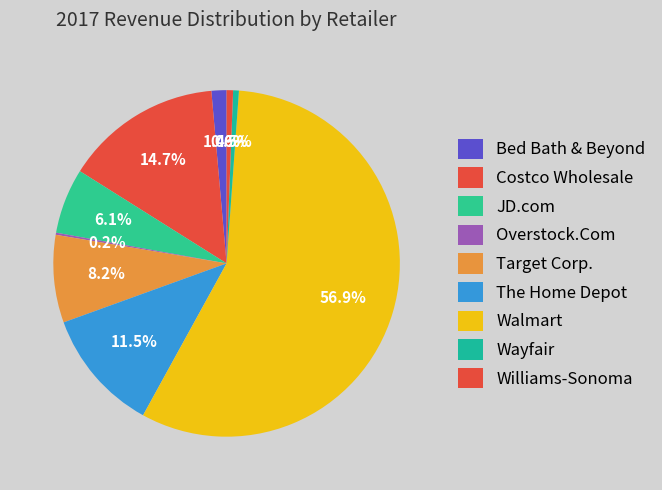

What is the largest slice in the pie chart?

Walmart